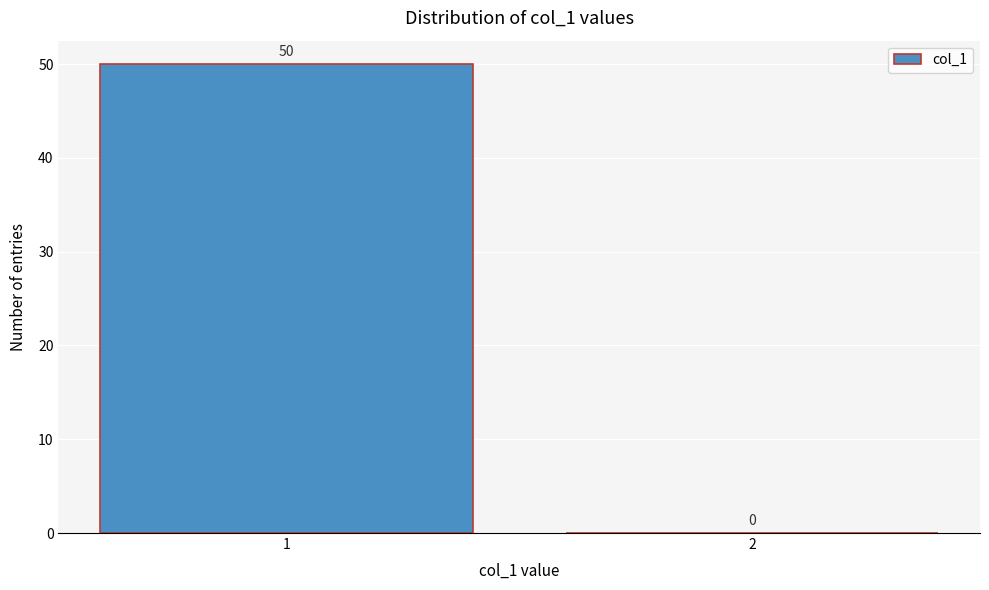

Reading left to right, what are all the values shown in this chart?

1=50	2=0